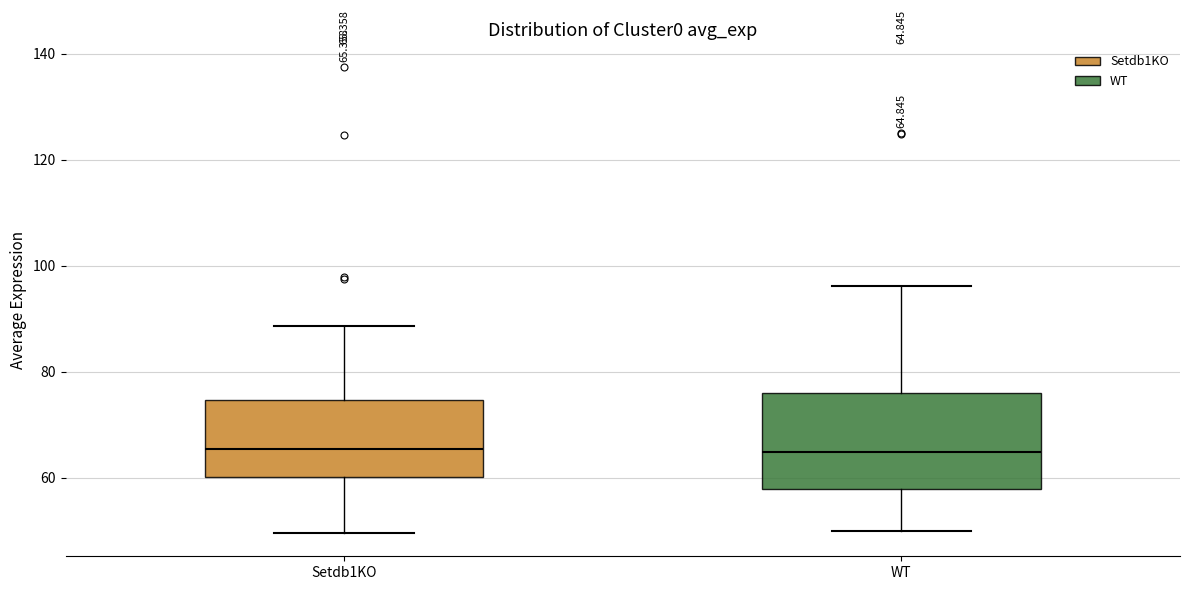

Comparing the boxes themselves (not the whiskers), which one is the tallest?

WT